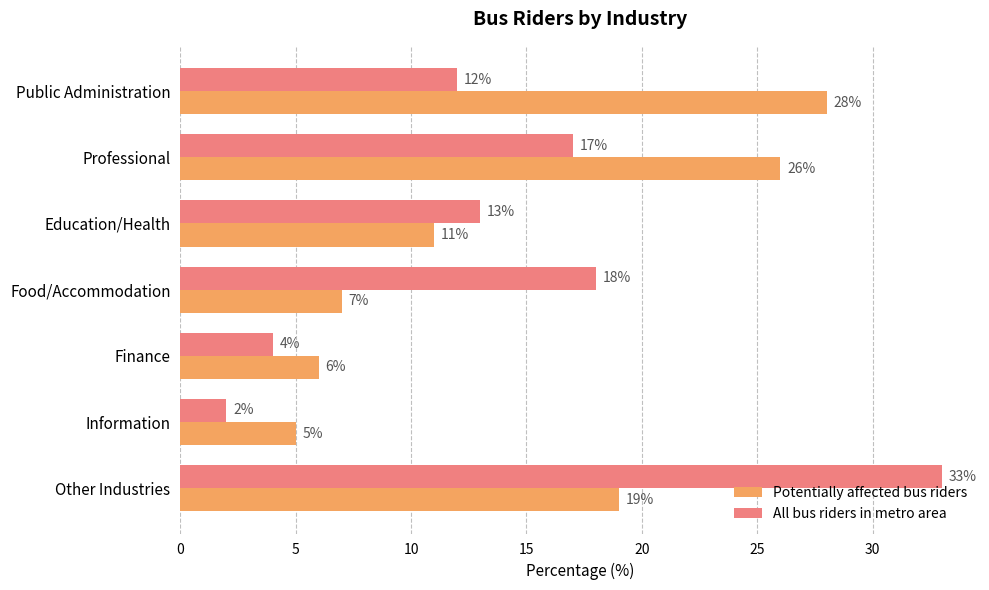

At how many categories does at least one series exceed 22?

3